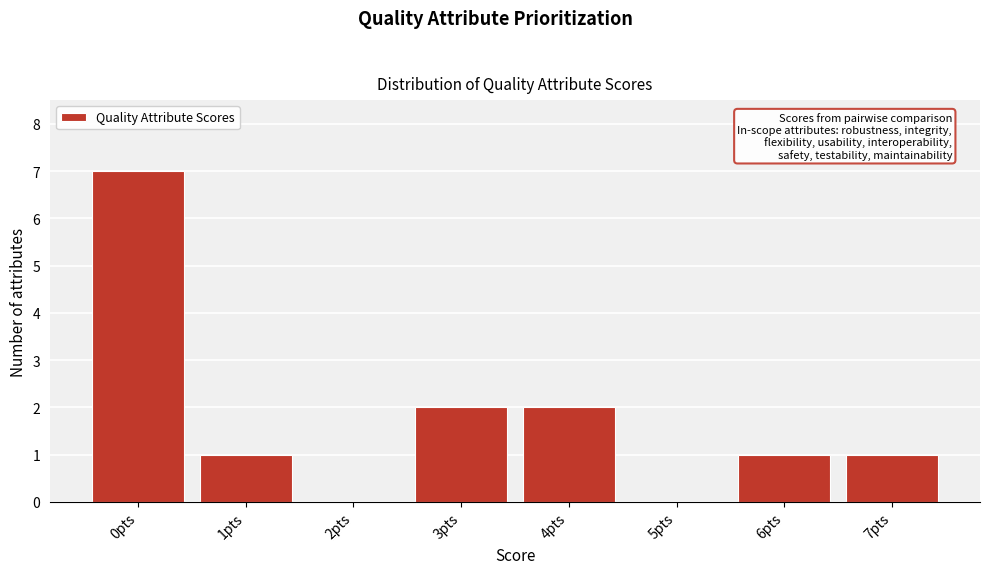

Reading left to right, transcribe all the data shown in this chart.

0pts=7	1pts=1	2pts=0	3pts=2	4pts=2	5pts=0	6pts=1	7pts=1